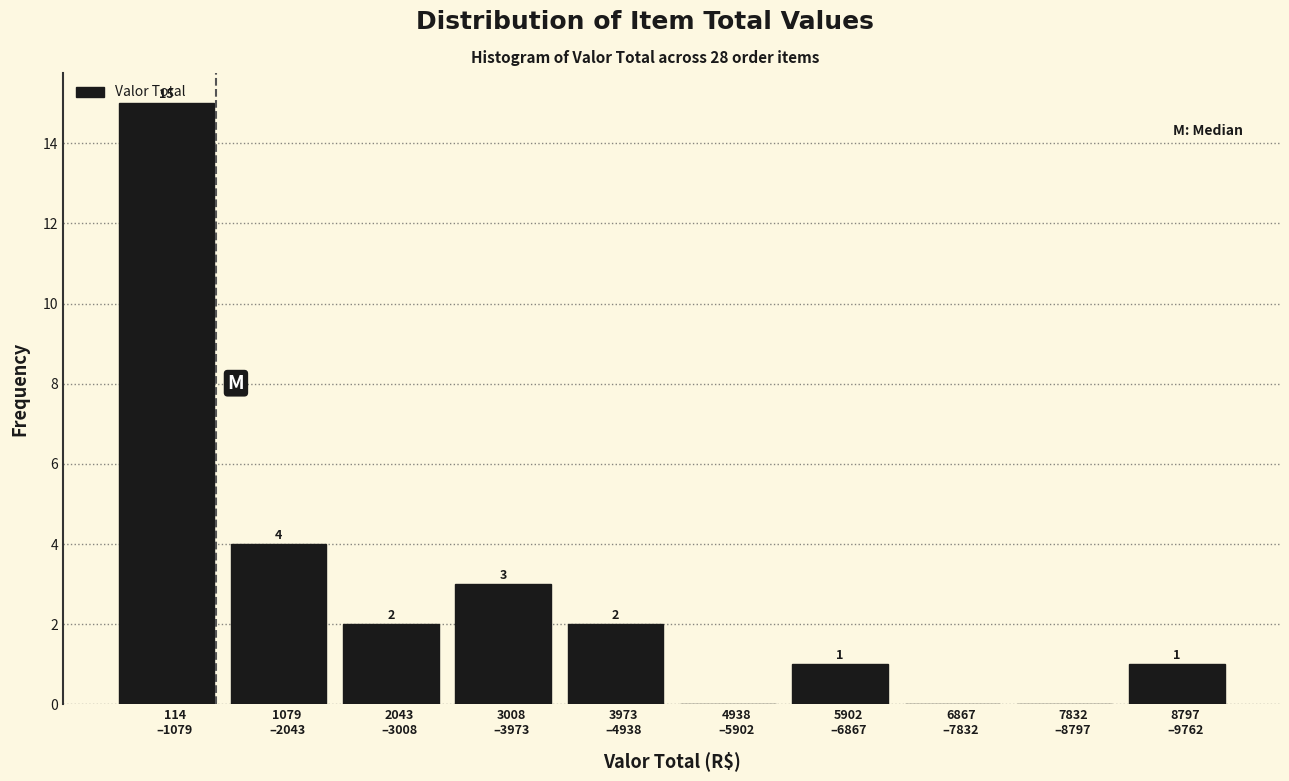

What is the greatest value displayed?

15